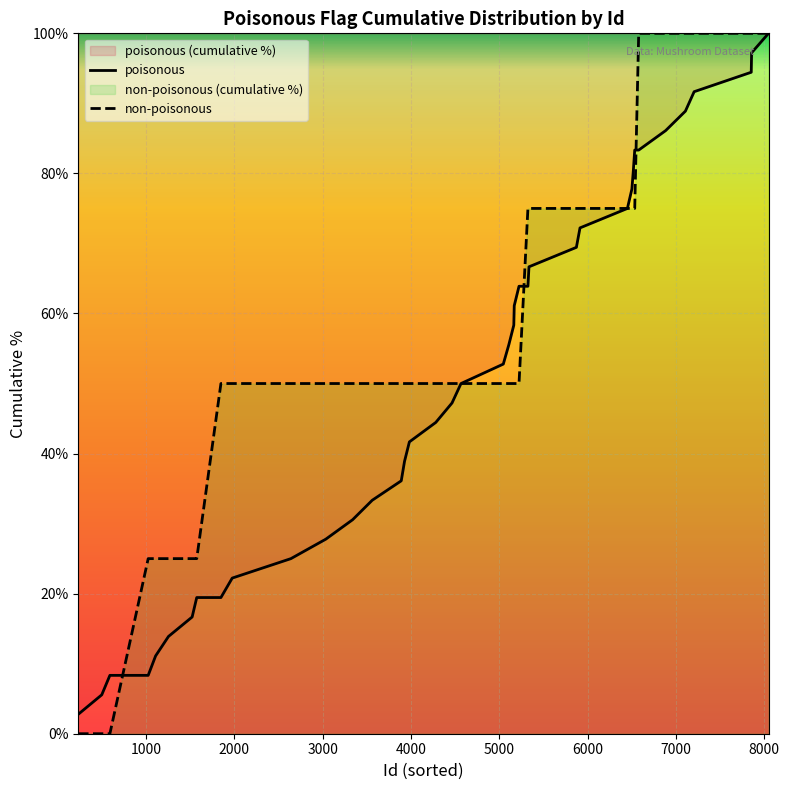

Which series has the largest range (max minus min)?

non-poisonous